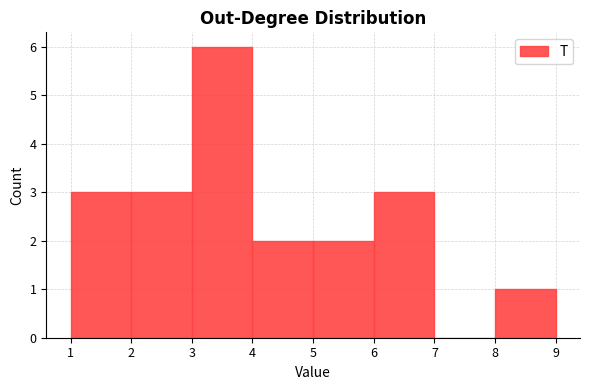

Reading left to right, list every bar in this chart as the range it spans on the x-axis followed by its height. The values are not printed on the chart, so give them approximately, as read against the axis.

1 to 2: 3
2 to 3: 3
3 to 4: 6
4 to 5: 2
5 to 6: 2
6 to 7: 3
7 to 8: 0
8 to 9: 1